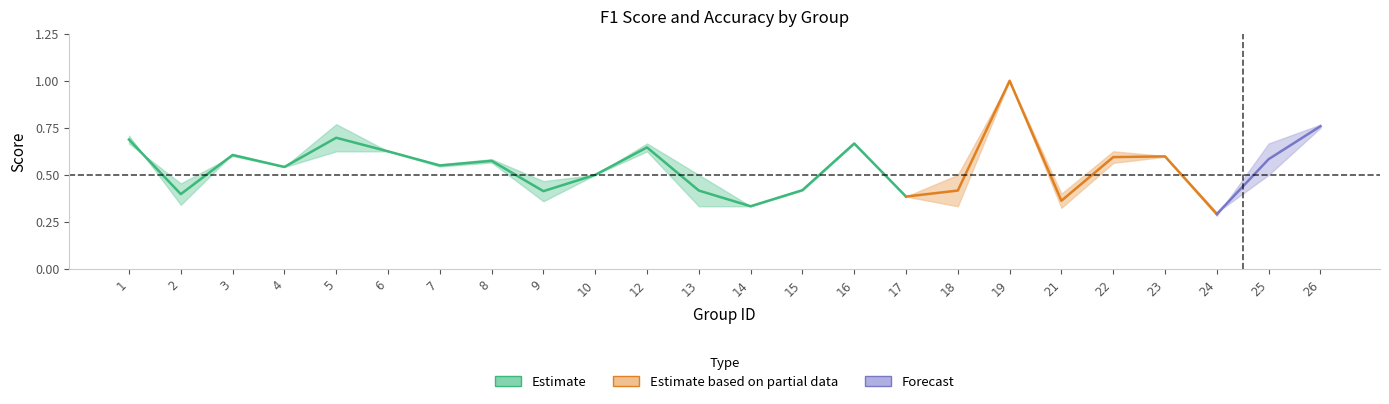

The value of f1 at 1 is 1.3. True or false?

False